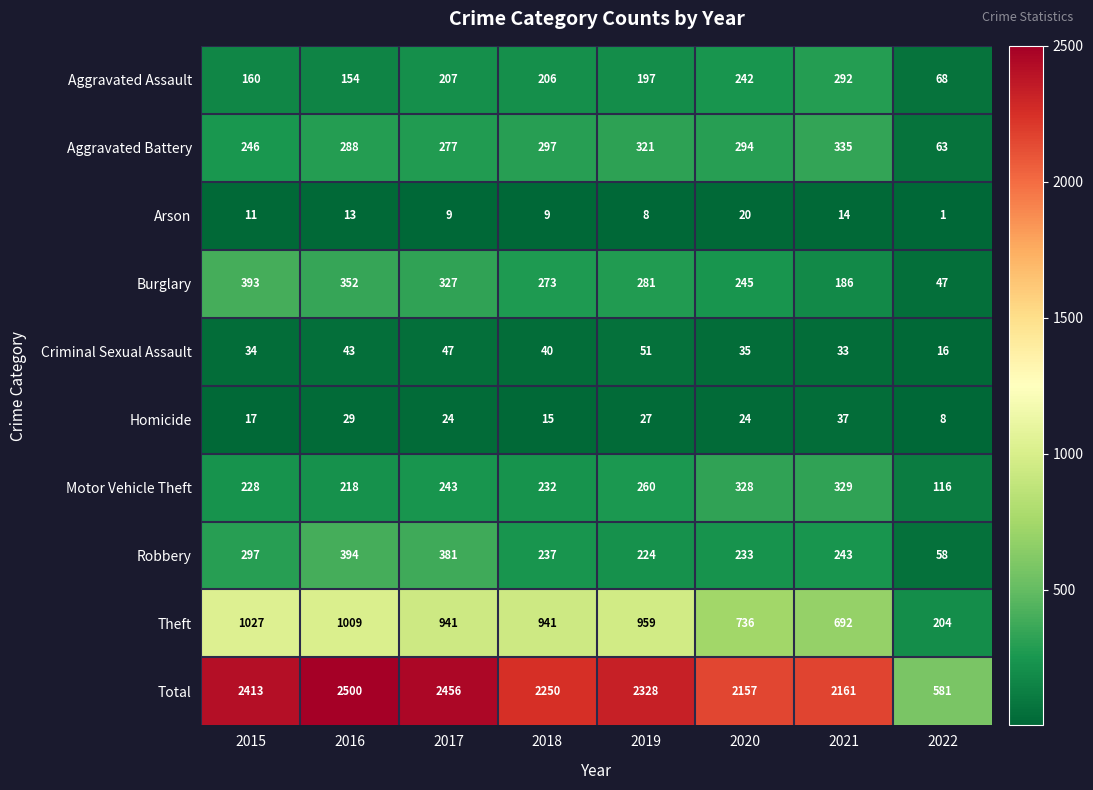

What is the approximate value of Theft at 2021, to the nearest 10?

690